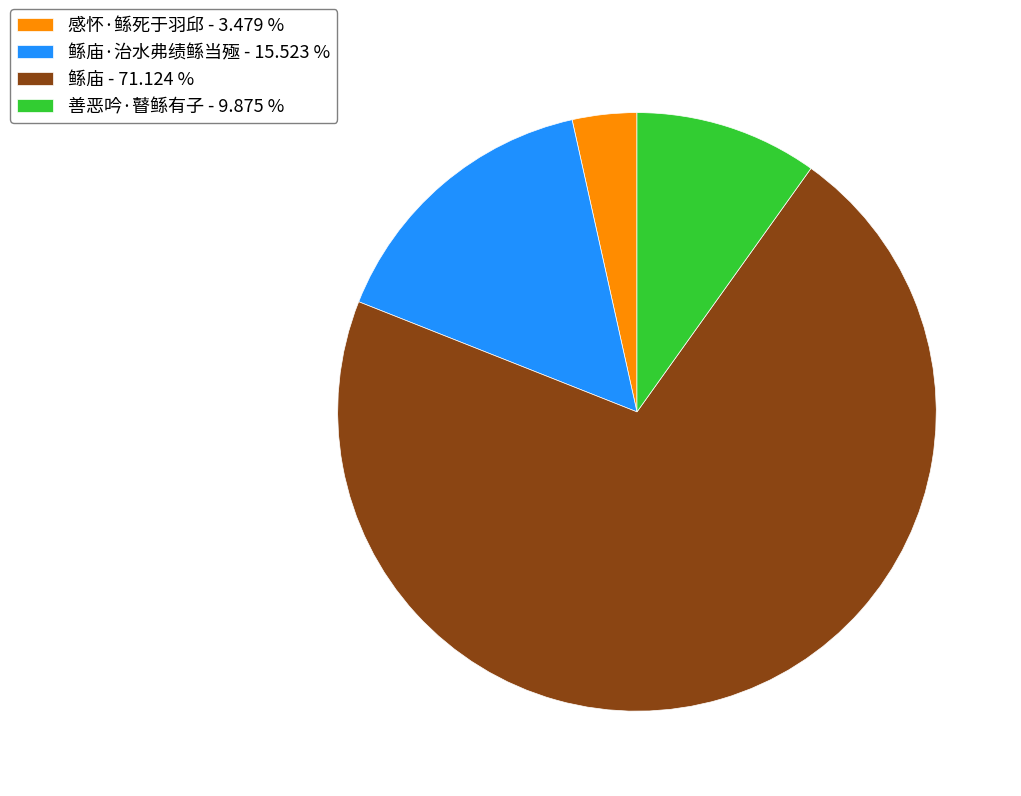

Rank the categories by value from highest to lowest.

鲧庙 - 71.124 %, 鲧庙·治水弗绩鲧当殛 - 15.523 %, 善恶吟·瞽鲧有子 - 9.875 %, 感怀·鲧死于羽邱 - 3.479 %